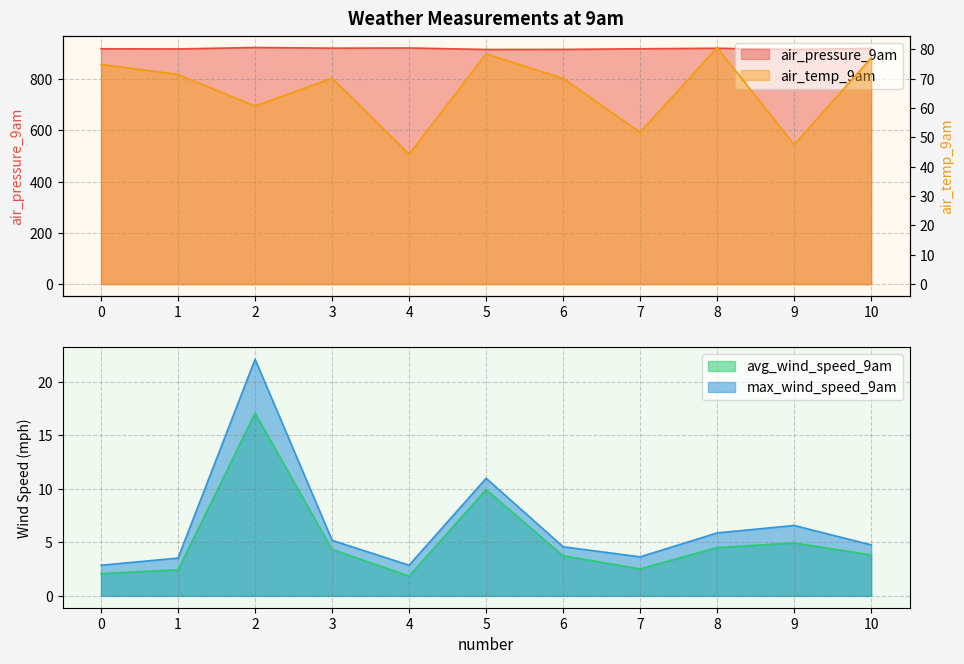

At which label does avg_wind_speed_9am reach its peak?

2